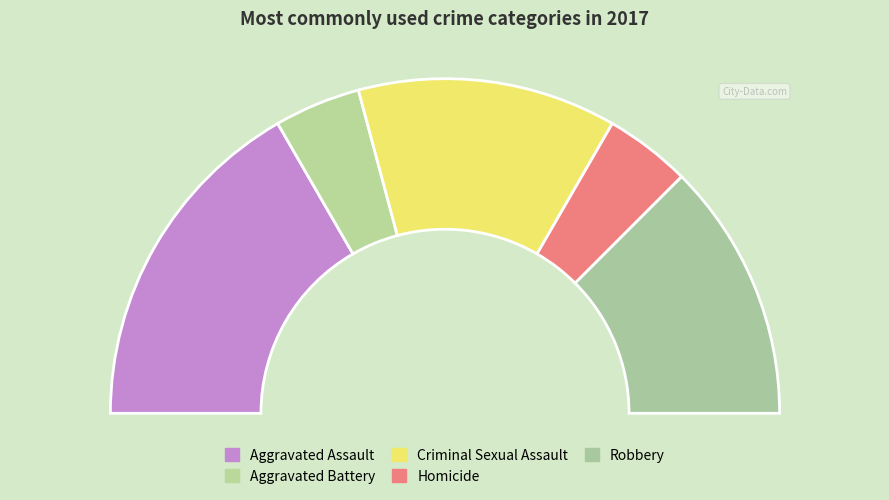

Is it true that Aggravated Assault is 33% of the pie?

True